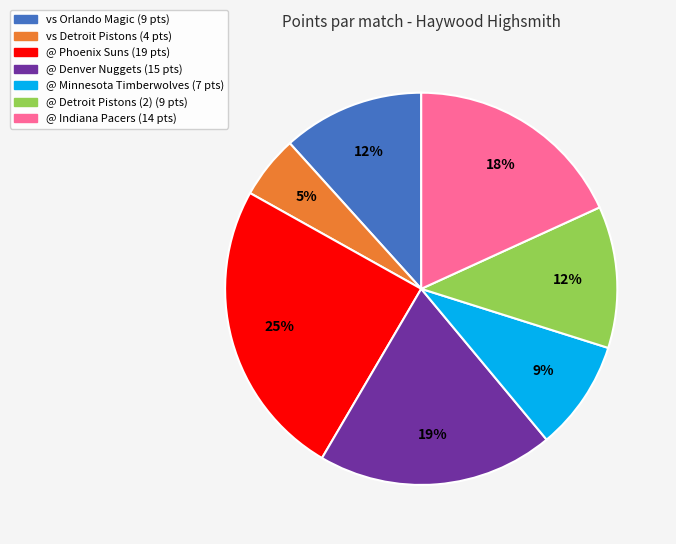

Is there any slice that represents more than half of the pie?

No